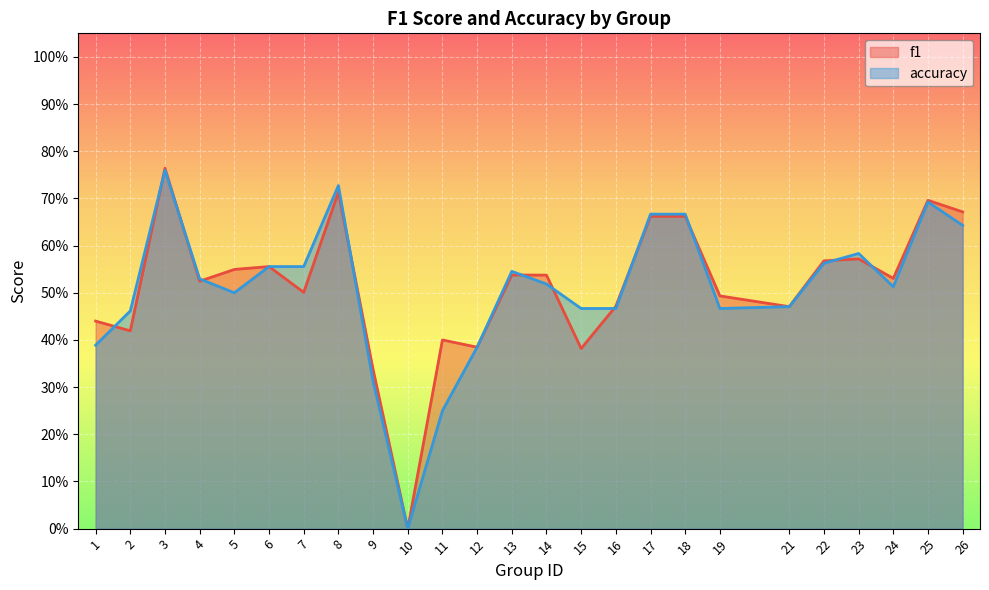

List the series in order of their peak value, highest first.

f1, accuracy